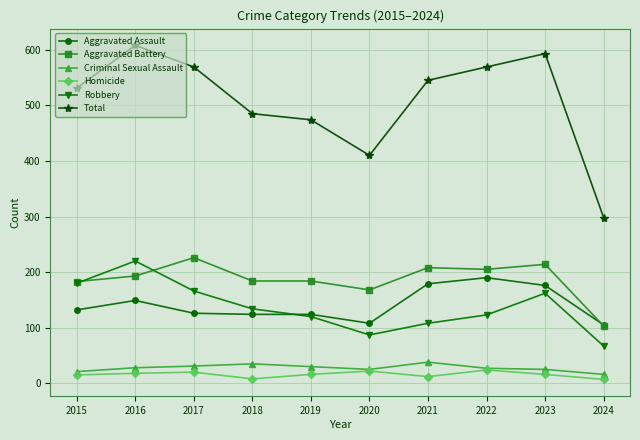

Between 2016 and 2017, which series saw the biggest shift?

Robbery